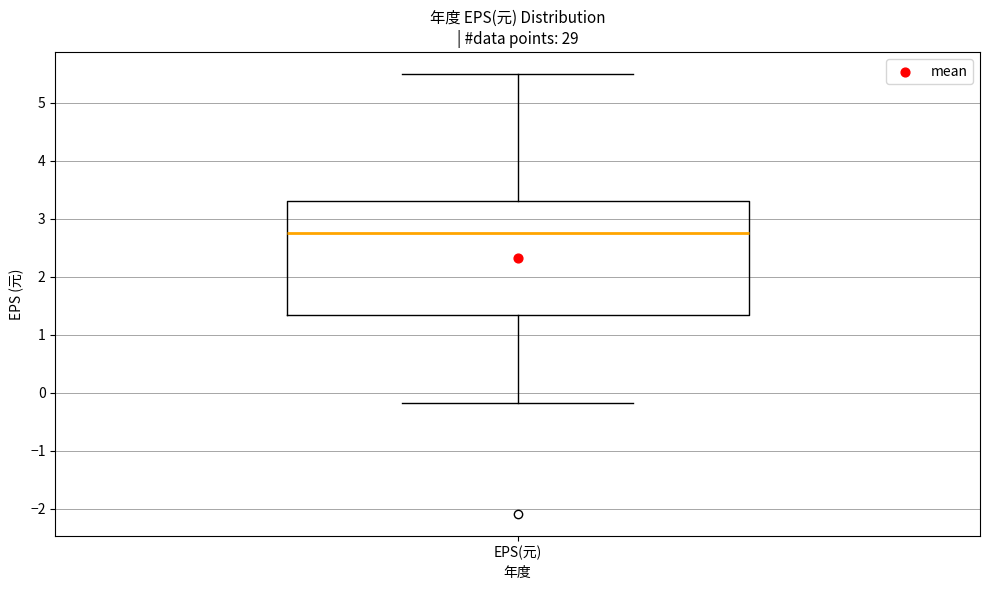

Read this box plot against the y-axis: the position of the median line, the range covered by the box, and the ends of both whiskers. The values are not printed on the chart, so give them approximately, as read against the axis.

median 2.8, box 1.3 to 3.3, whiskers -0.2 to 5.5